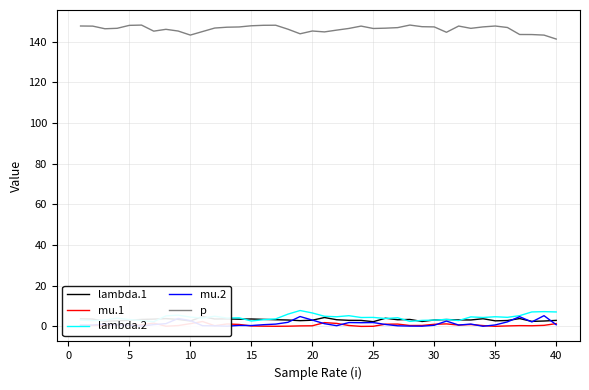

What is the average value of the lambda.2 series?

4.4